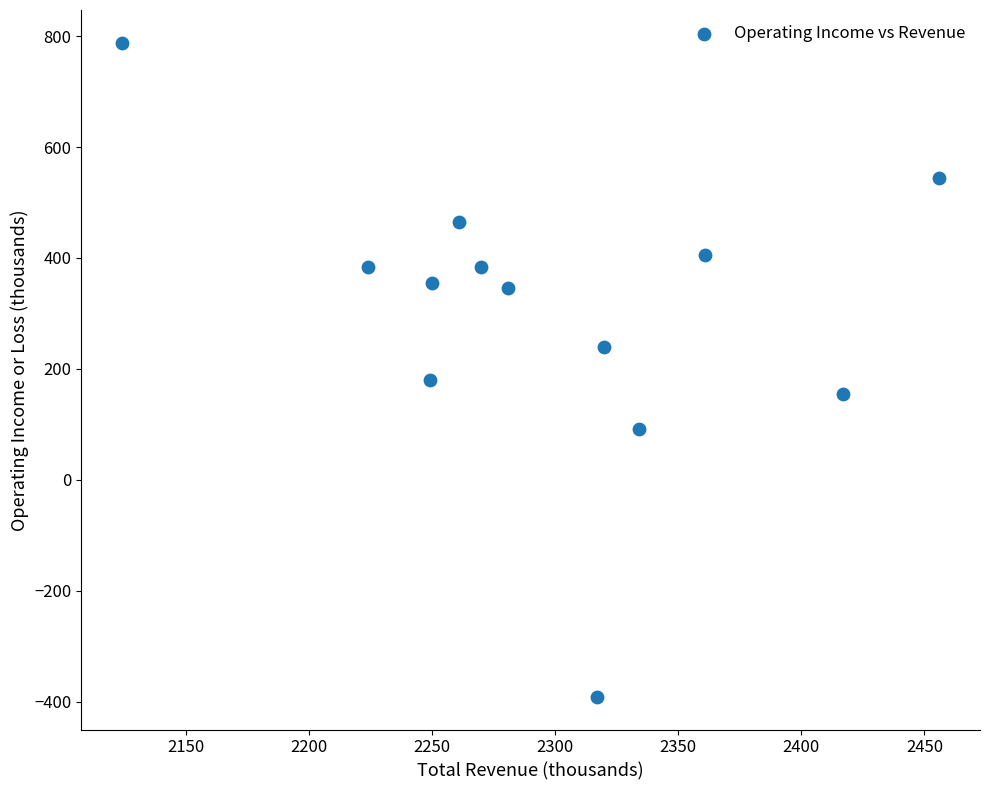

What Y value in the scatter plot is closest to 198?

180